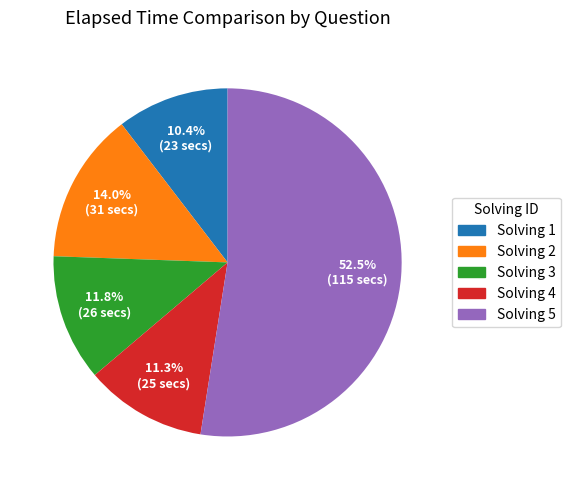

To the nearest percent, what is the difference between the largest and smallest slice percentages?

42%